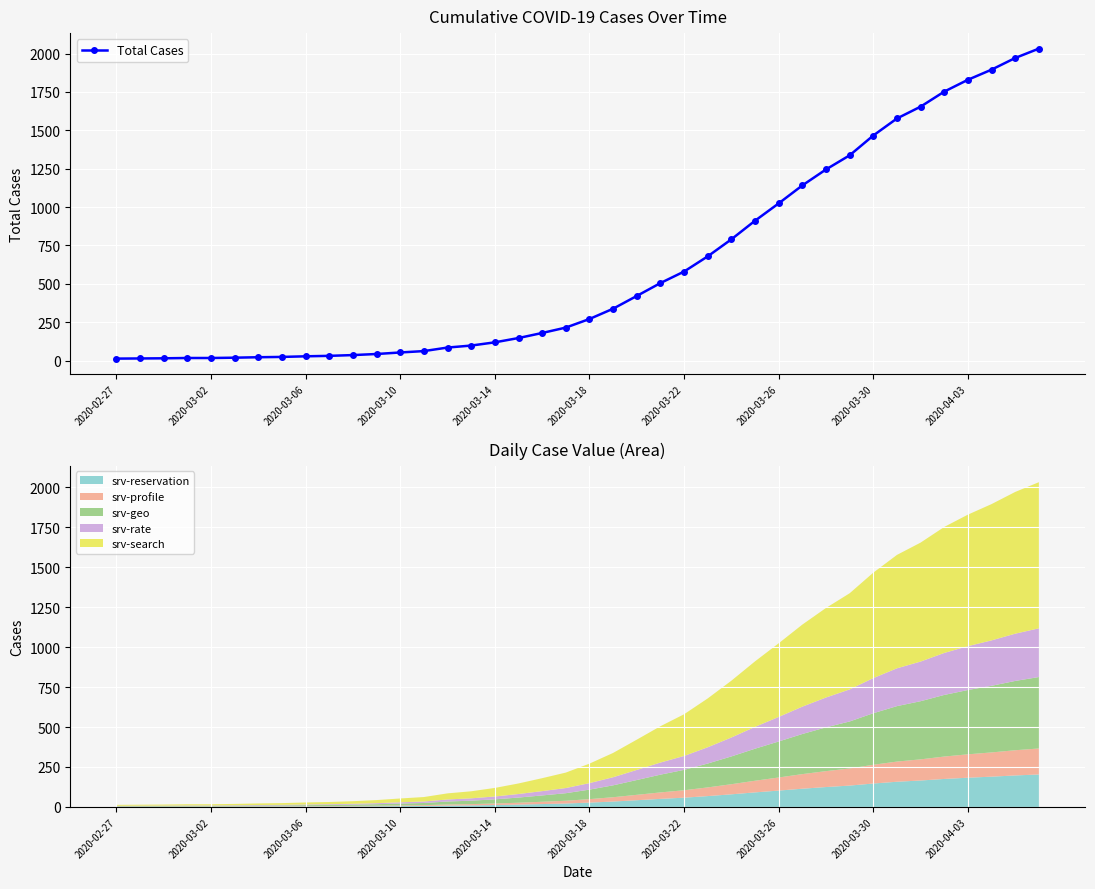

The value of Total Cases at 2020-04-03 is 2697. True or false?

False